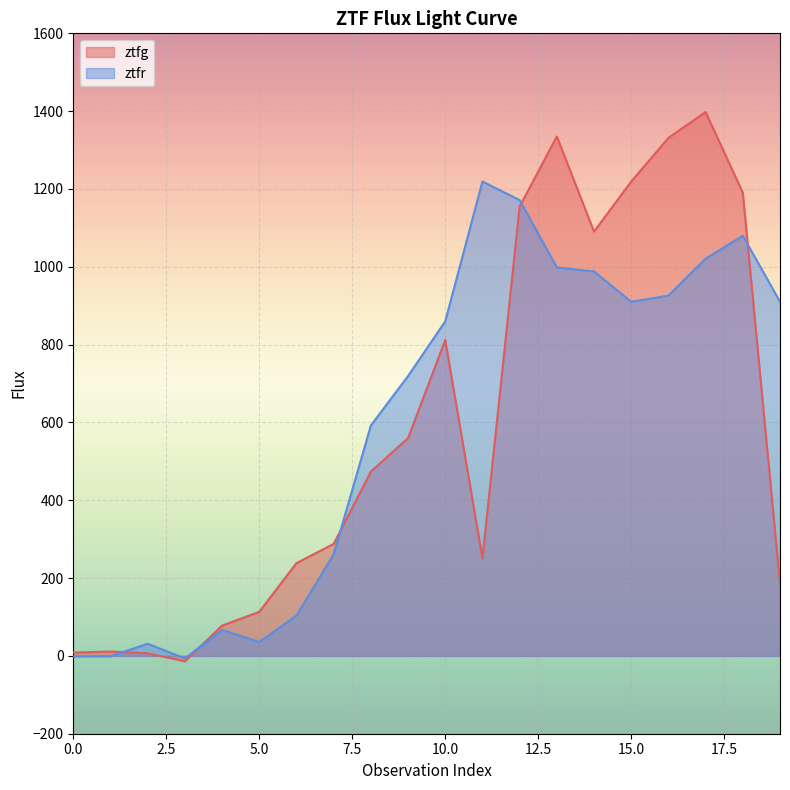

List the series in order of their peak value, highest first.

ztfg, ztfr